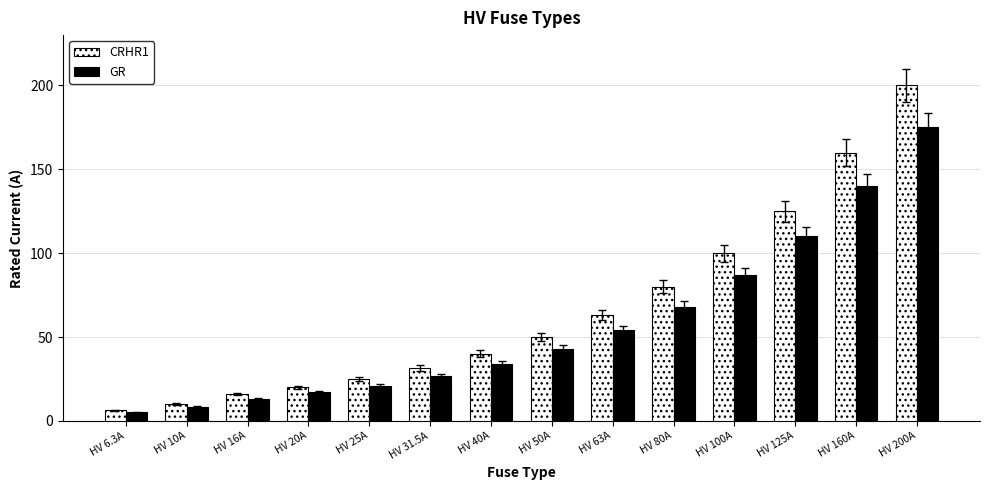

Is it true that GR equals 40.9 at HV 80A?

False